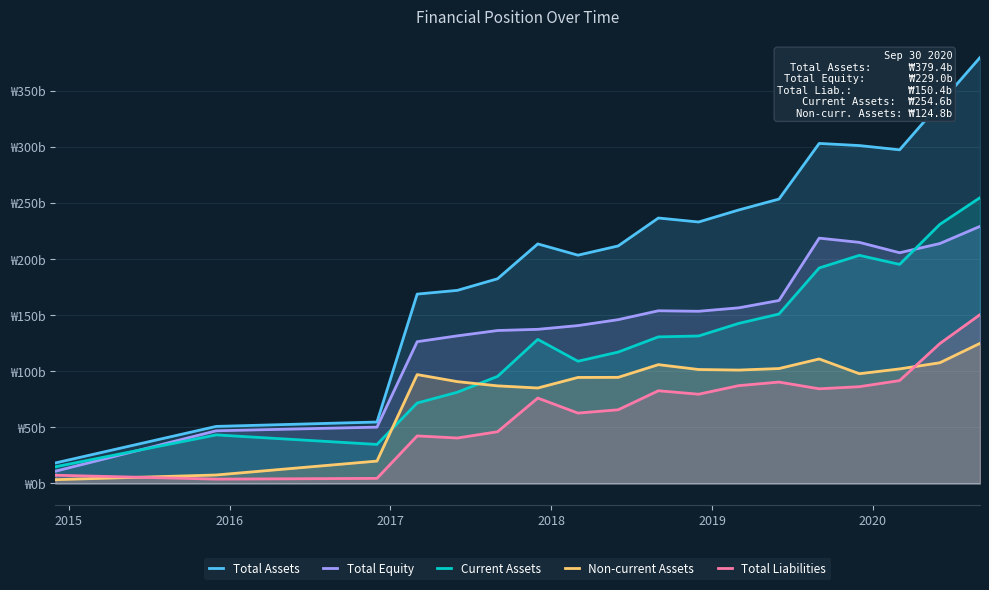

What is the sum of all Total Liabilities values?

1226.1